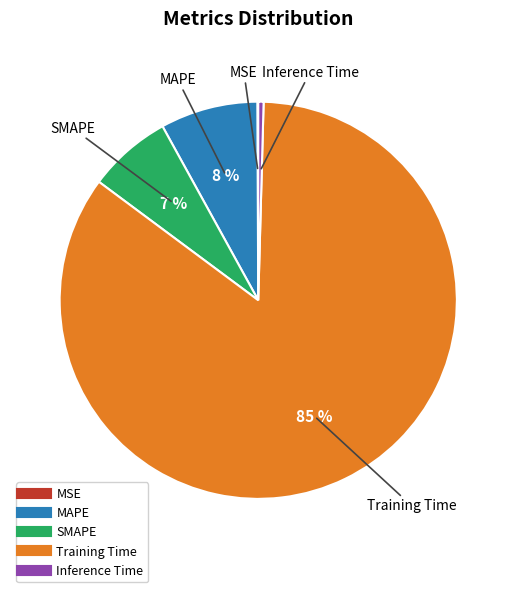

To the nearest percent, what is the combined percentage of Training Time and MAPE?

93%